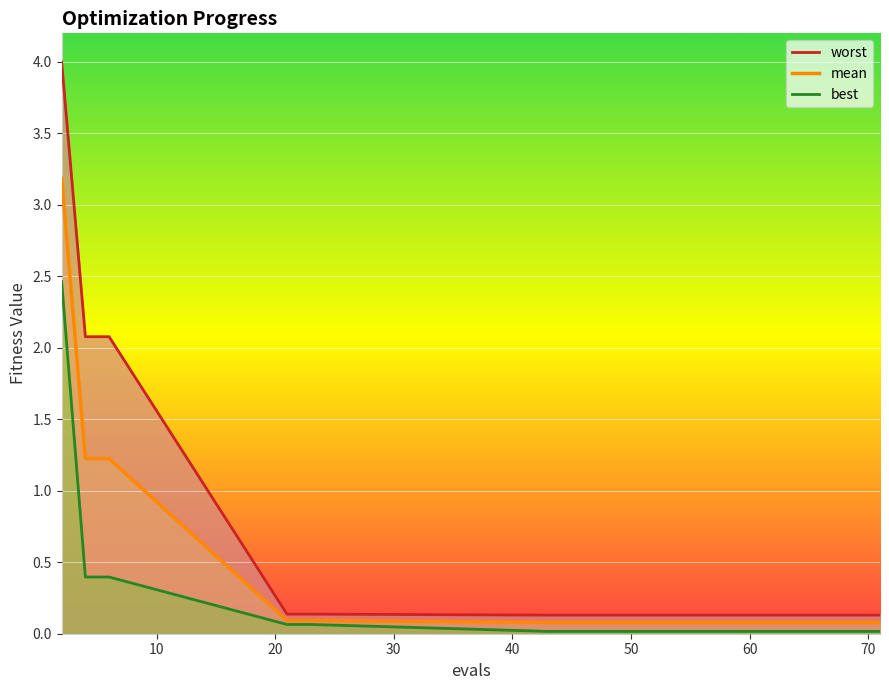

Where is mean nearest to the value 1?

4